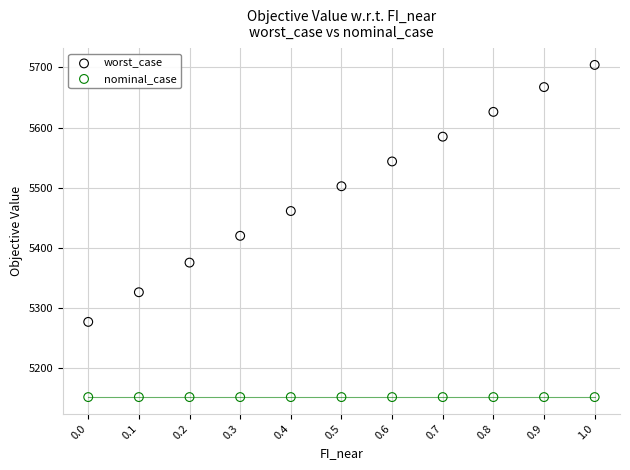

Which series reaches the minimum Y coordinate?

nominal_case